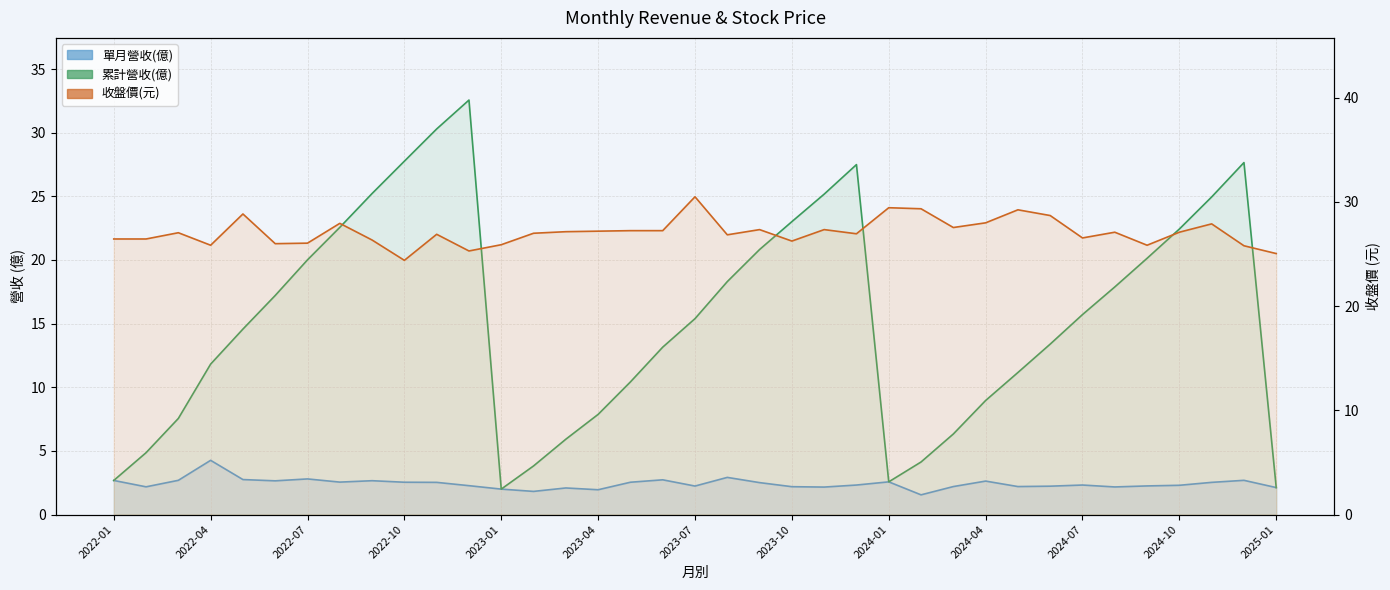

List the series in order of their peak value, lowest first.

單月營收(億), 收盤價, 累計營收(億)